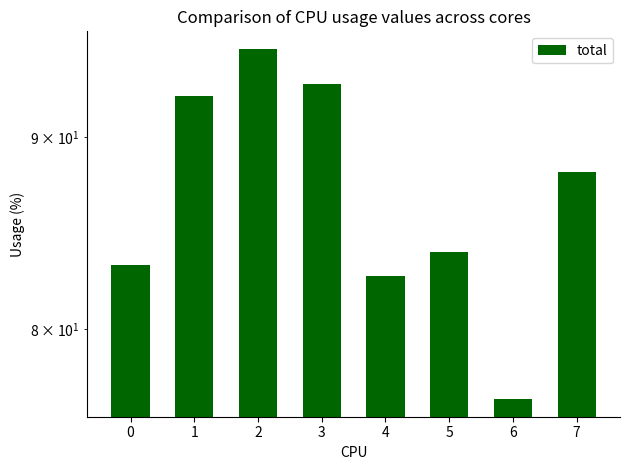

What is the minimum value shown in the chart?

76.6